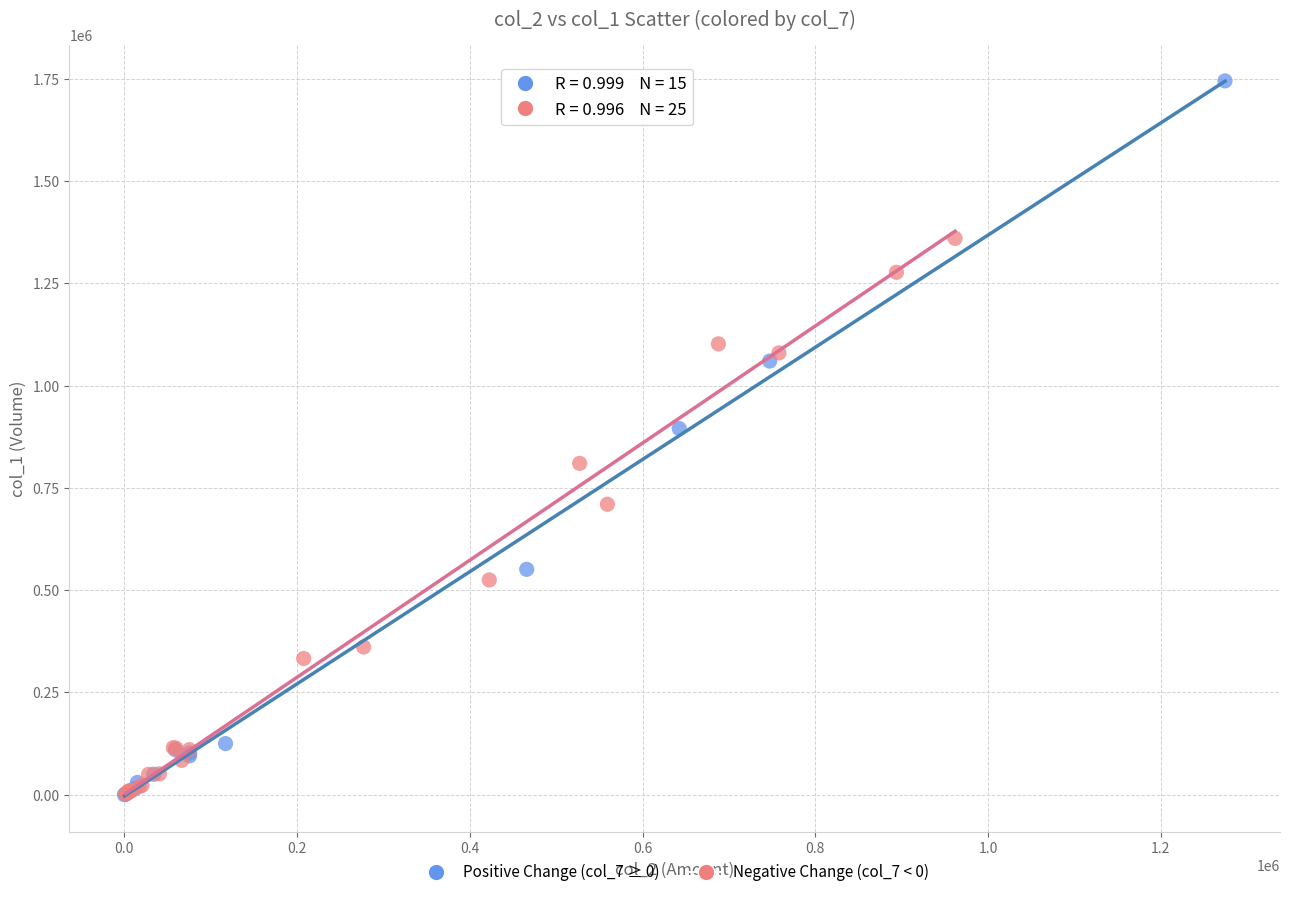

Which series has the widest spread of Y values?

Positive Change (col_7 ≥ 0)